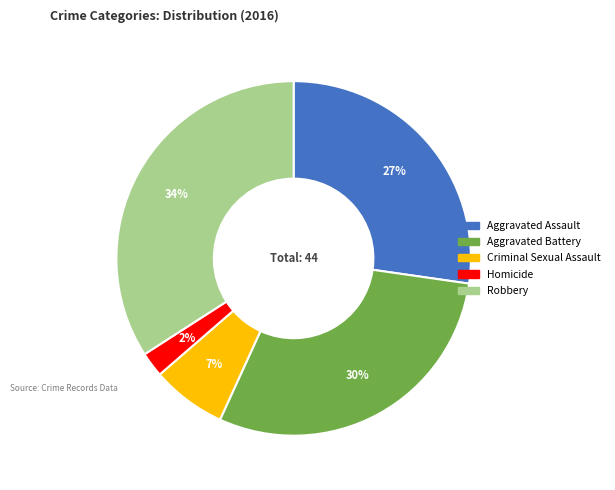

Combined, do Aggravated Battery and Aggravated Assault account for over 50%?

Yes